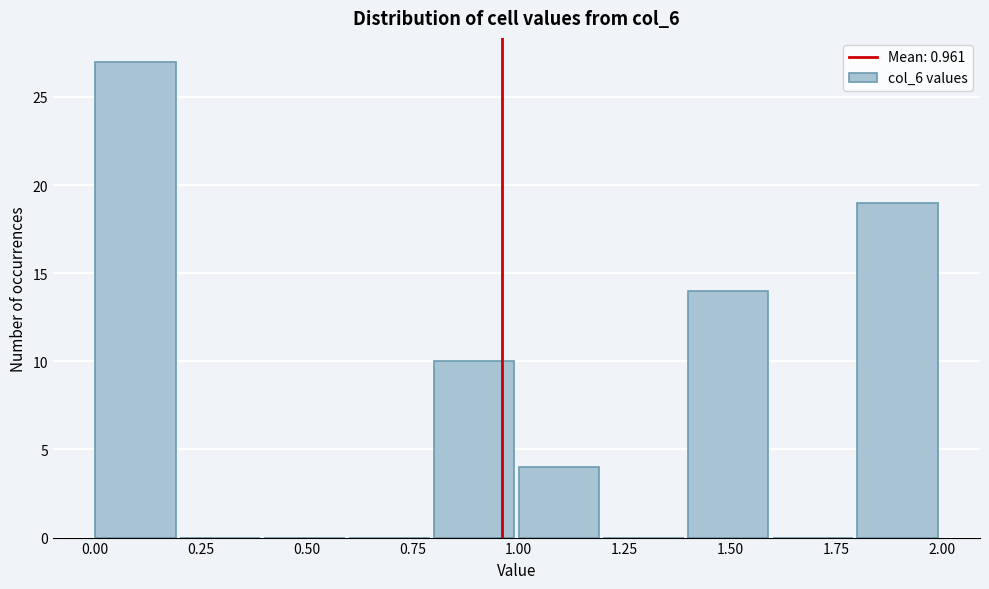

Reading left to right, list every bar in this chart as the range it spans on the x-axis followed by its height. The values are not printed on the chart, so give them approximately, as read against the axis.

0.0 to 0.2: 27
0.2 to 0.4: 0
0.4 to 0.6: 0
0.6 to 0.8: 0
0.8 to 1.0: 10
1.0 to 1.2: 4
1.2 to 1.4: 0
1.4 to 1.6: 14
1.6 to 1.8: 0
1.8 to 2.0: 19